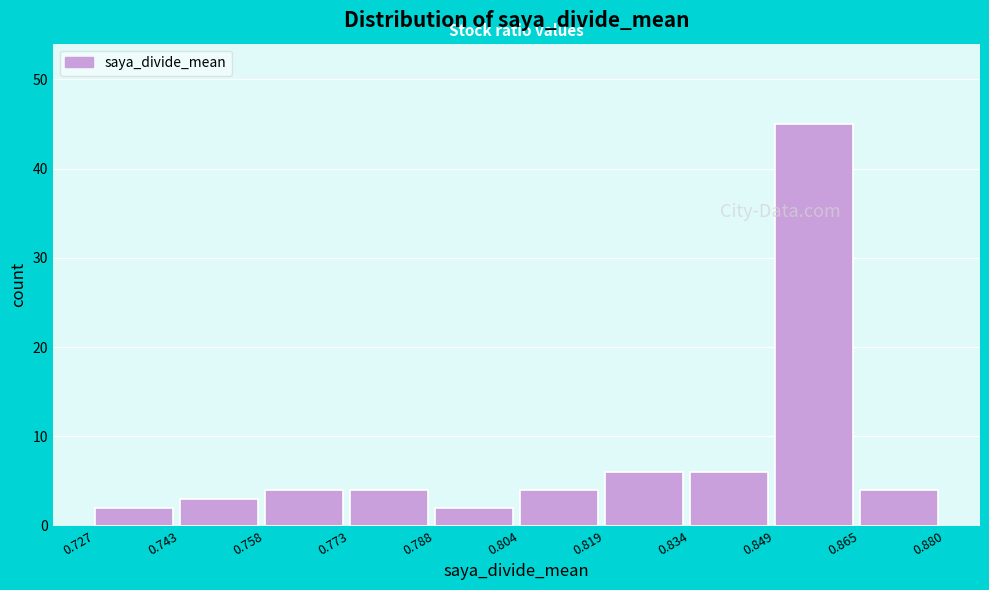

Reading left to right, list every bar in this chart as the range it spans on the x-axis followed by its height. The values are not printed on the chart, so give them approximately, as read against the axis.

0.727 to 0.743: 2
0.743 to 0.758: 3
0.758 to 0.773: 4
0.773 to 0.788: 4
0.788 to 0.804: 2
0.804 to 0.819: 4
0.819 to 0.834: 6
0.834 to 0.849: 6
0.849 to 0.865: 45
0.865 to 0.880: 4